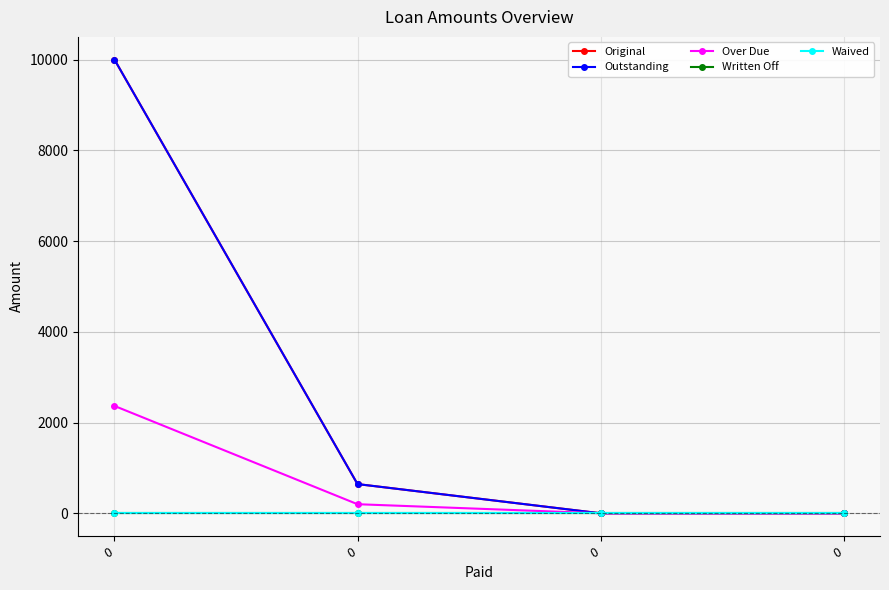

Which series has the largest range (max minus min)?

Original